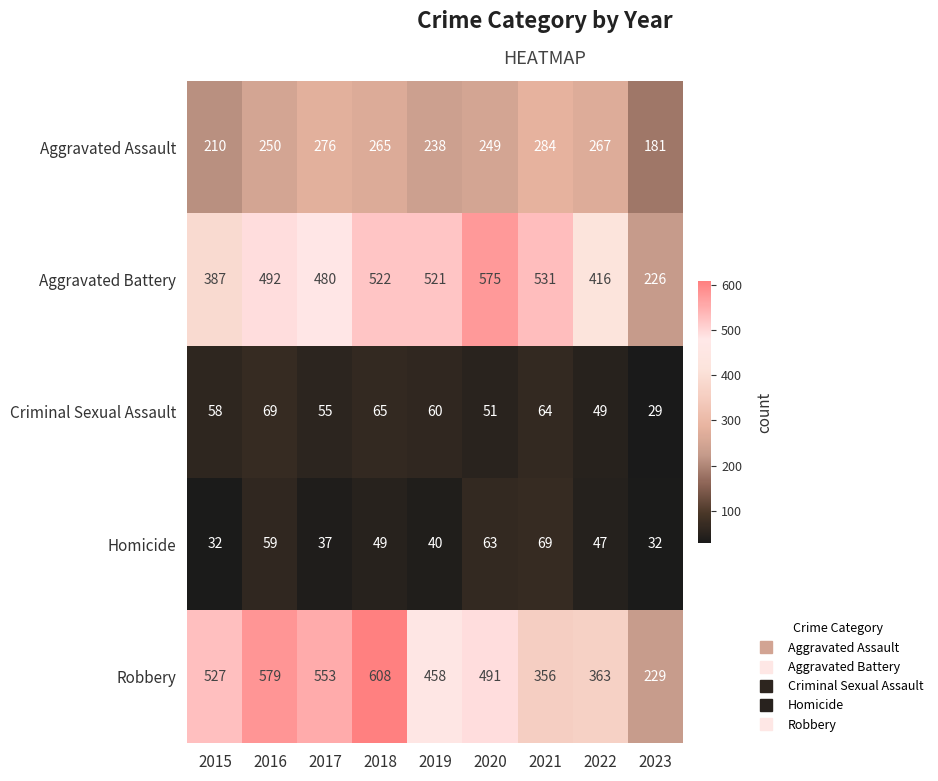

What is the difference between the maximum and second lowest values in the Aggravated Battery series?

188